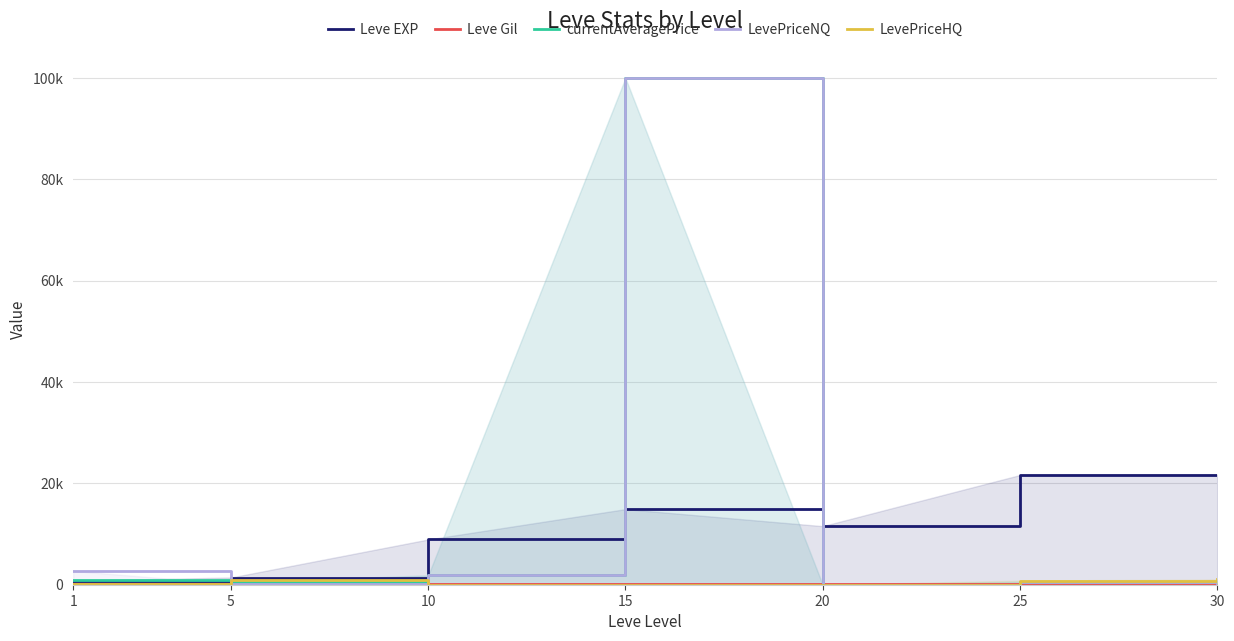

Where is the first local minimum for LevePriceNQ?

5